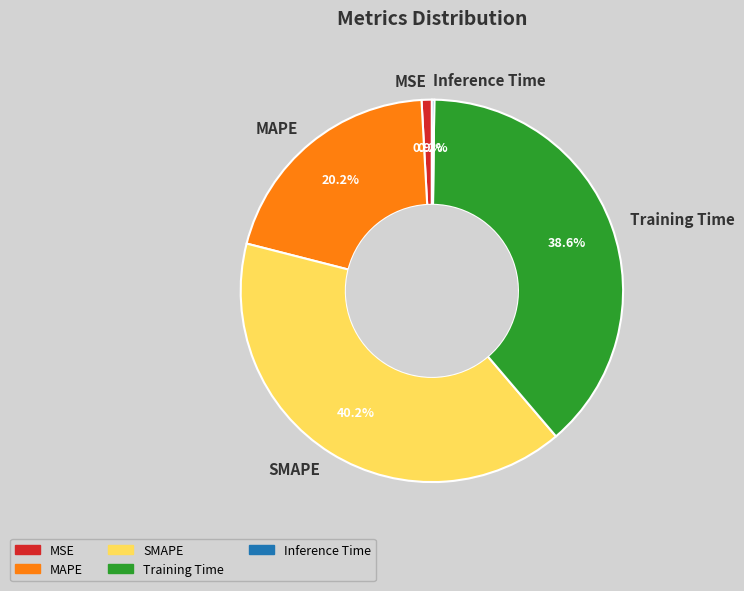

Is there a majority slice in this chart?

No